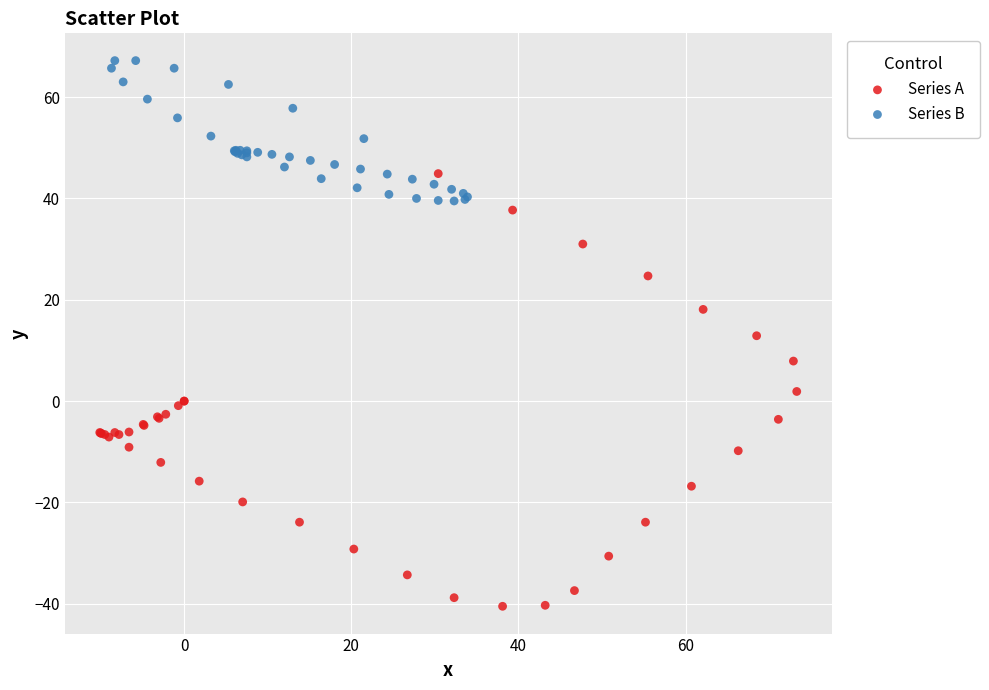

Which series reaches the minimum Y coordinate?

Series A